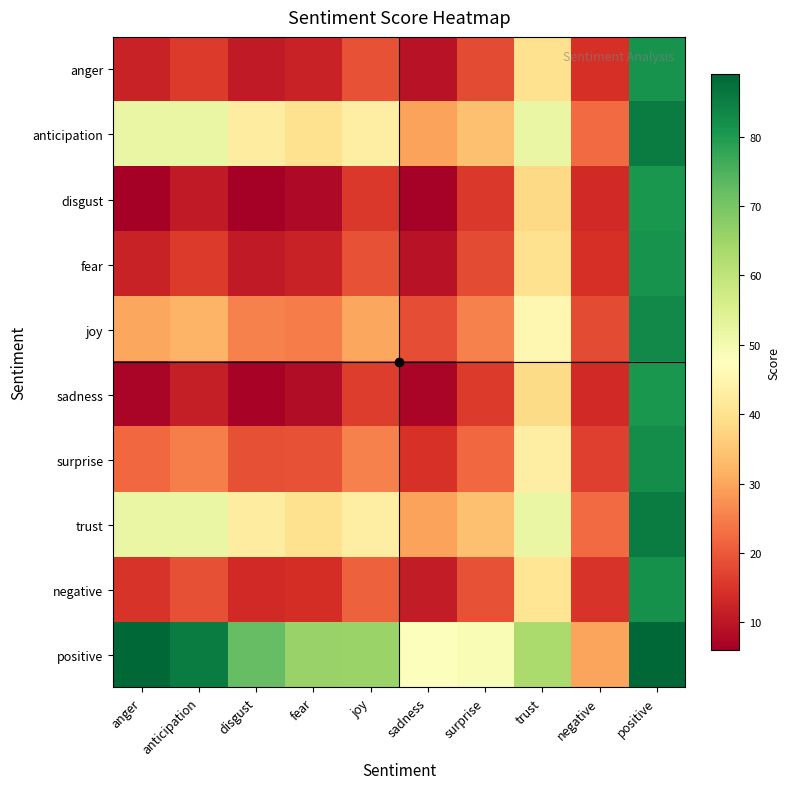

How many series are shown in this chart?

10